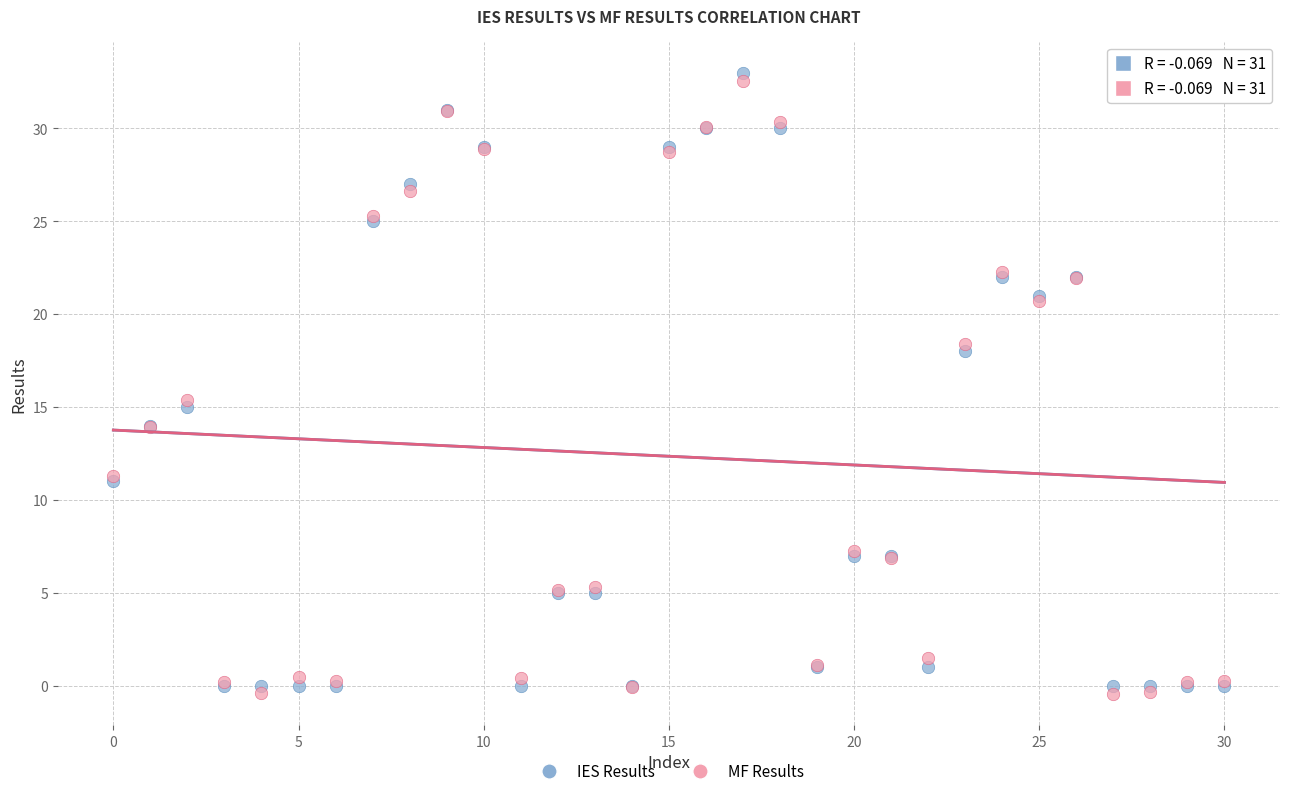

What are all the series names shown in the legend?

IES Results, MF Results